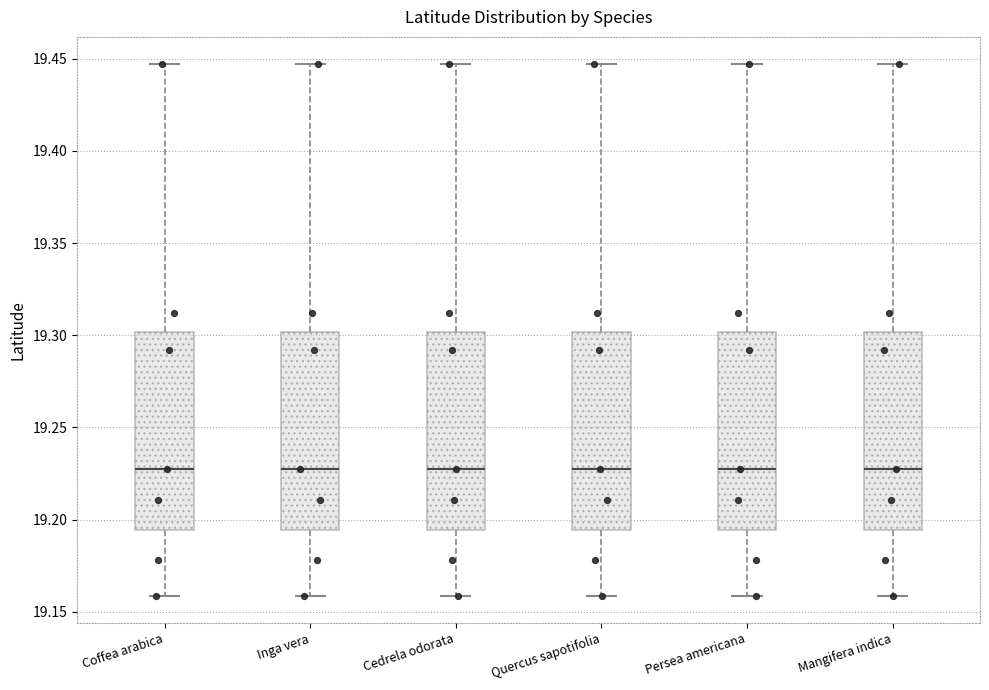

Reading left to right, transcribe this box plot: for each box, give where its median line is, the range the box spans, and where its two whiskers end, as read against the y-axis. The values are not printed on the chart, so give them approximately, as read against the axis.

Coffea arabica: median 19.225, box 19.195 to 19.300, whiskers 19.160 to 19.445
Inga vera: median 19.225, box 19.195 to 19.300, whiskers 19.160 to 19.445
Cedrela odorata: median 19.225, box 19.195 to 19.300, whiskers 19.160 to 19.445
Quercus sapotifolia: median 19.225, box 19.195 to 19.300, whiskers 19.160 to 19.445
Persea americana: median 19.225, box 19.195 to 19.300, whiskers 19.160 to 19.445
Mangifera indica: median 19.225, box 19.195 to 19.300, whiskers 19.160 to 19.445